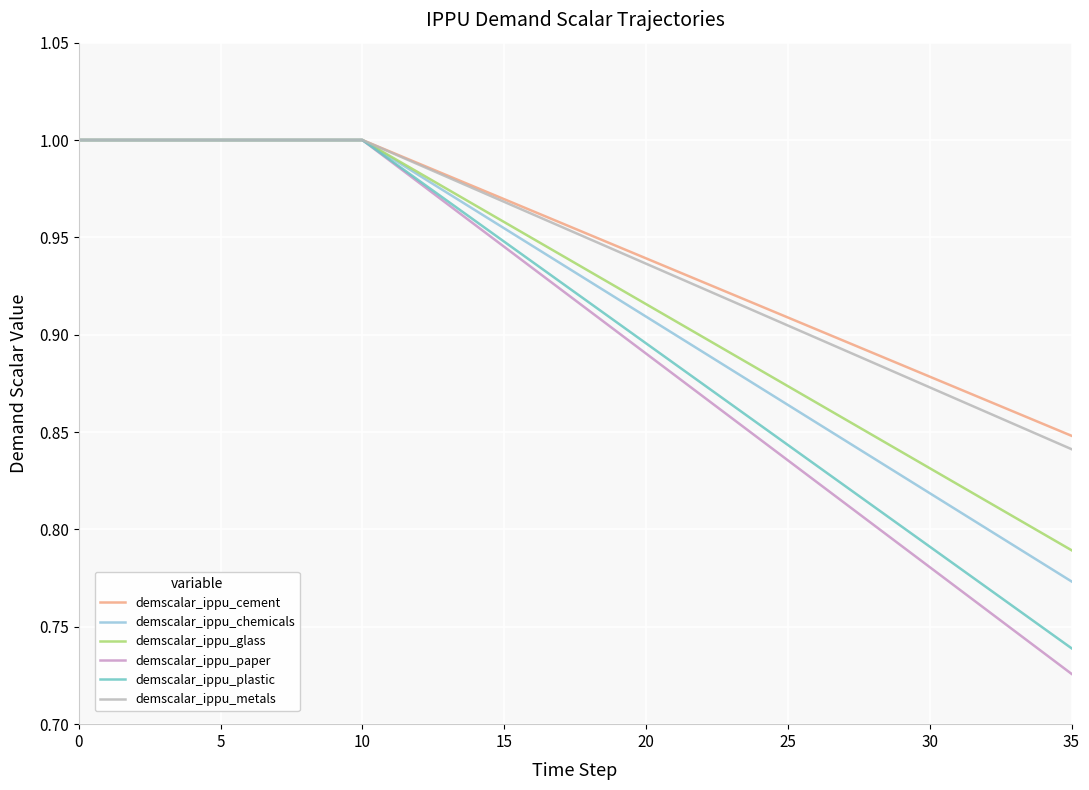

What is the sum of all demscalar_ippu_cement values?

34.0